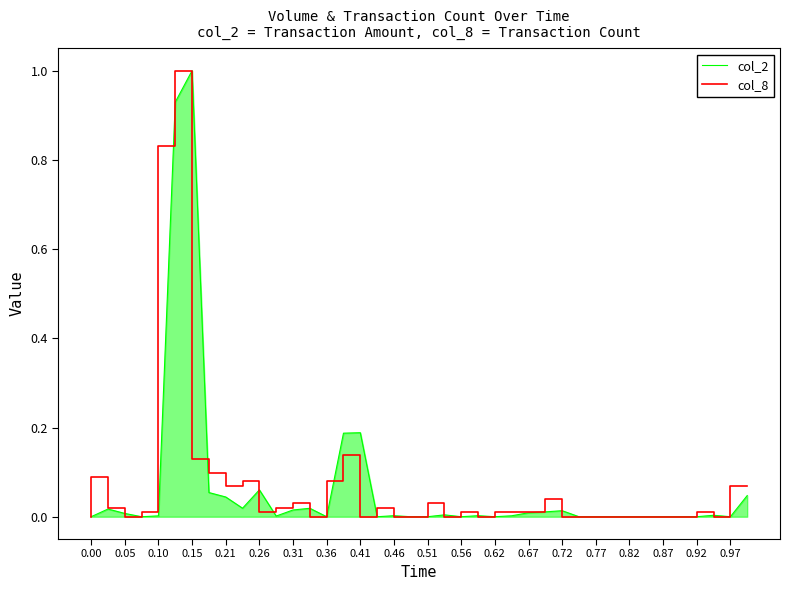

What is the maximum value for col_2?

1.0